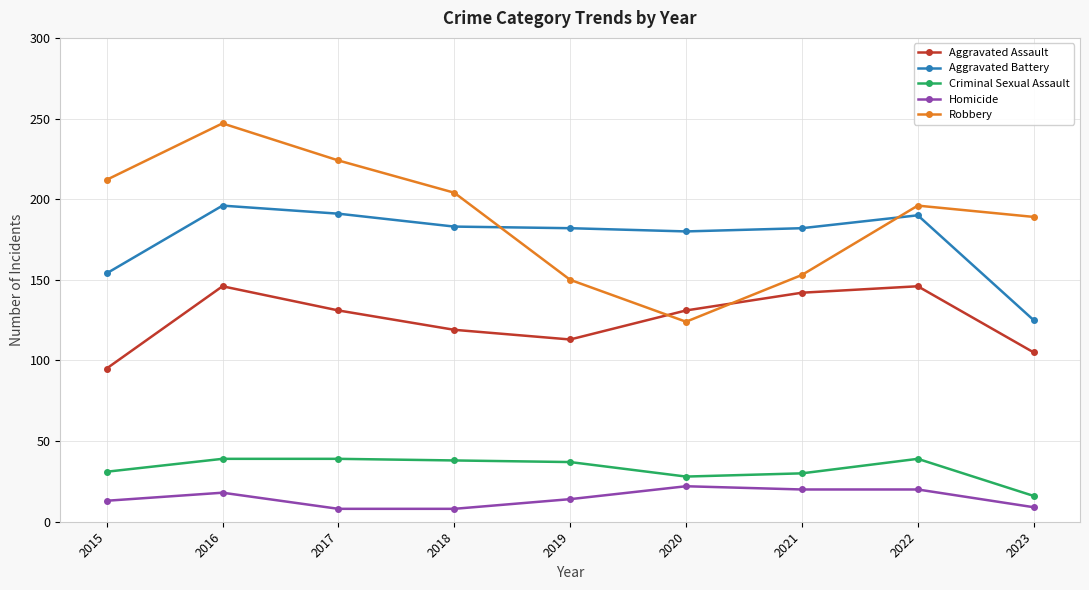

The value of Aggravated Assault at 2015 is 28. True or false?

False